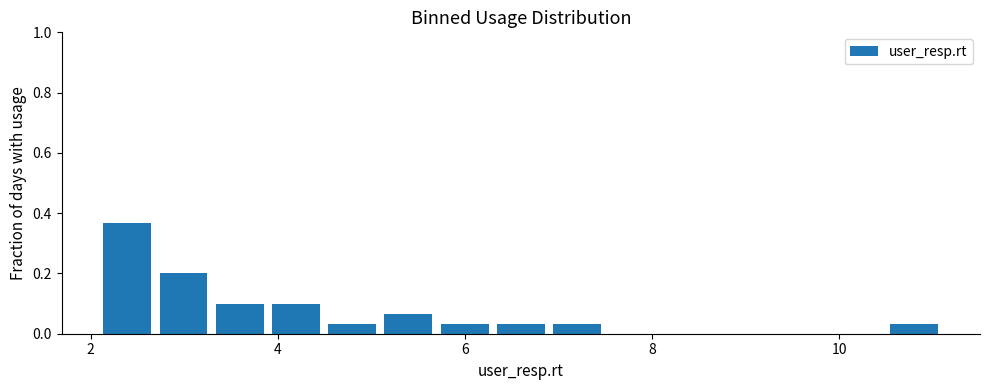

Around what value on the x-axis is the tallest bar? Give the approximate position of its centre, as read against the axis.

2.4